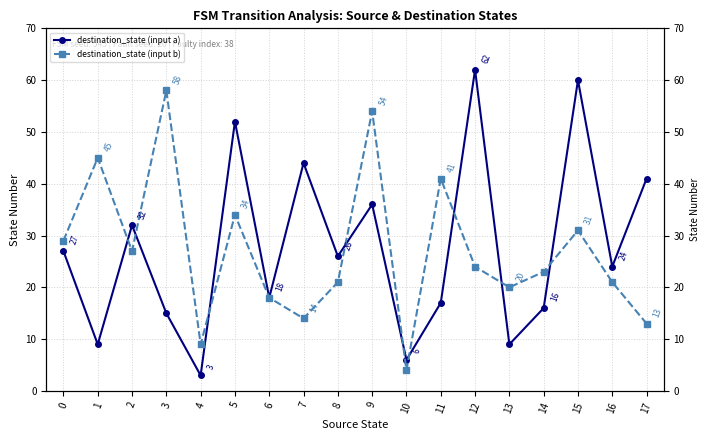

True or false: destination_state (input a) has a value of 6 at 6.

False